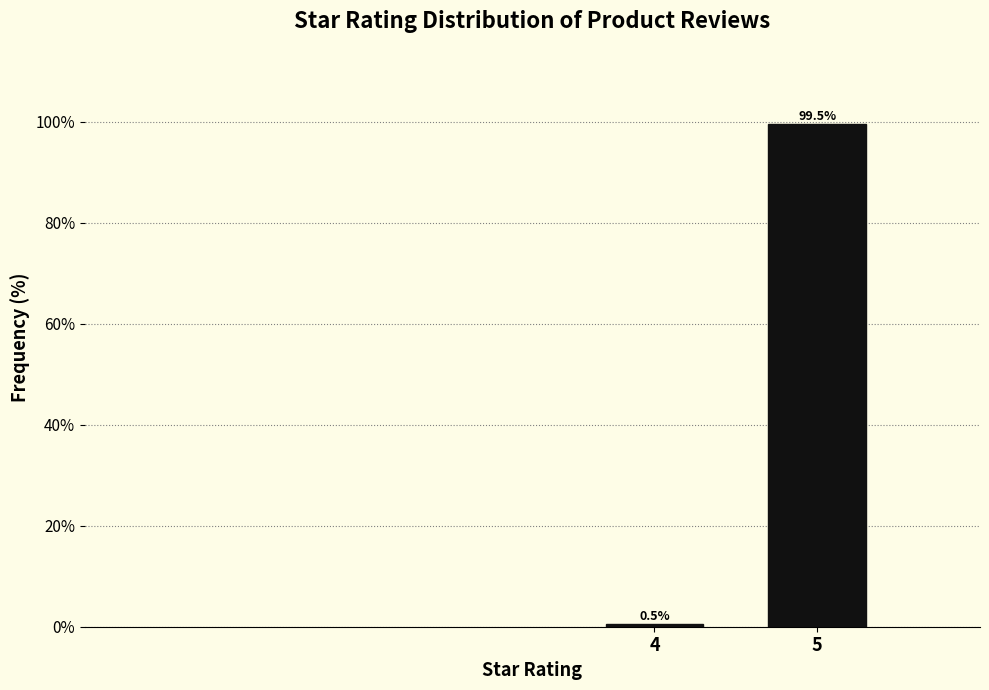

Reading left to right, what are all the values shown in this chart?

4=0.5	5=99.5